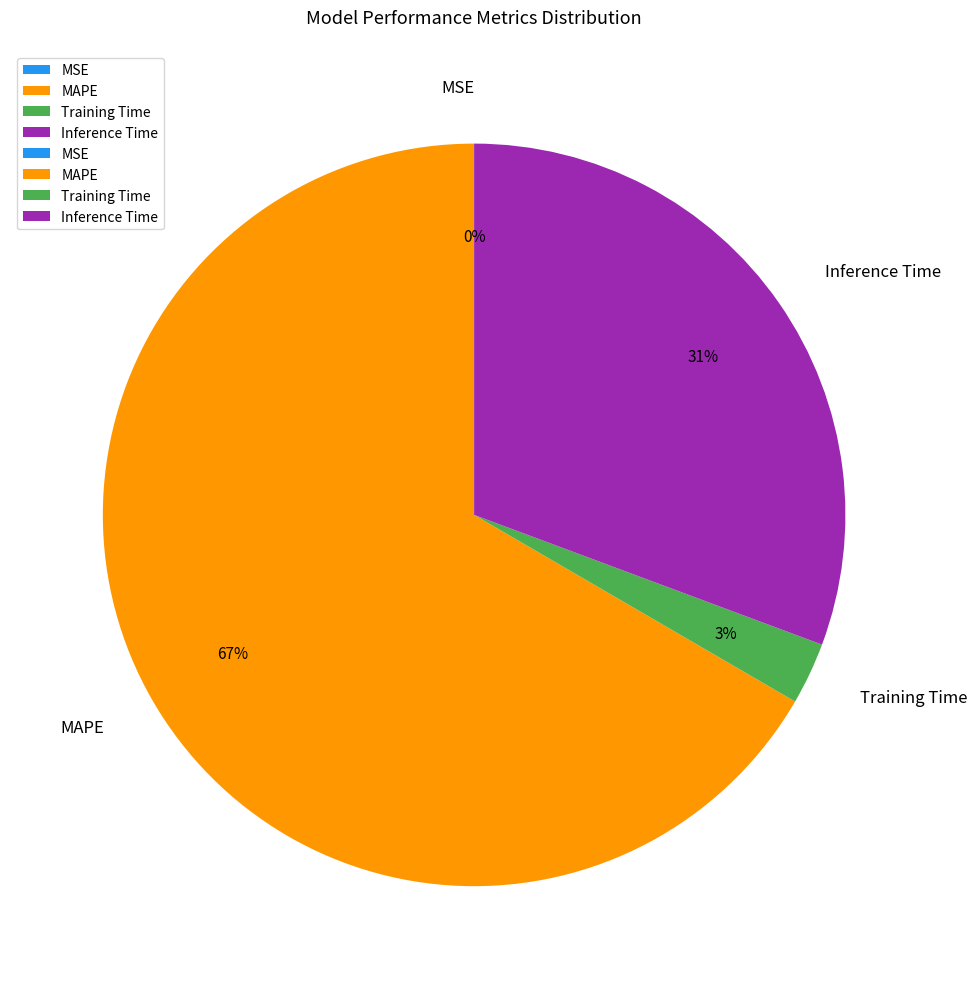

To the nearest percent, what is the difference between the Training Time and Inference Time slice percentages?

28%